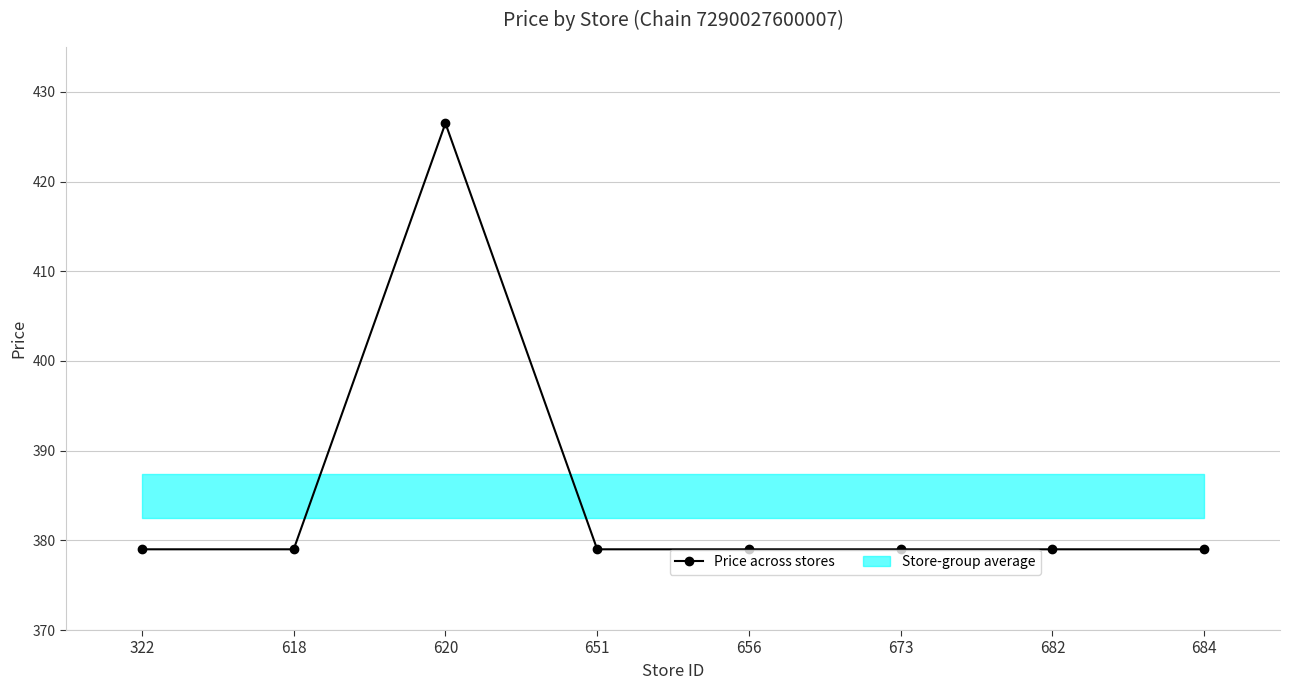

What value does the data have at 673?

379.0